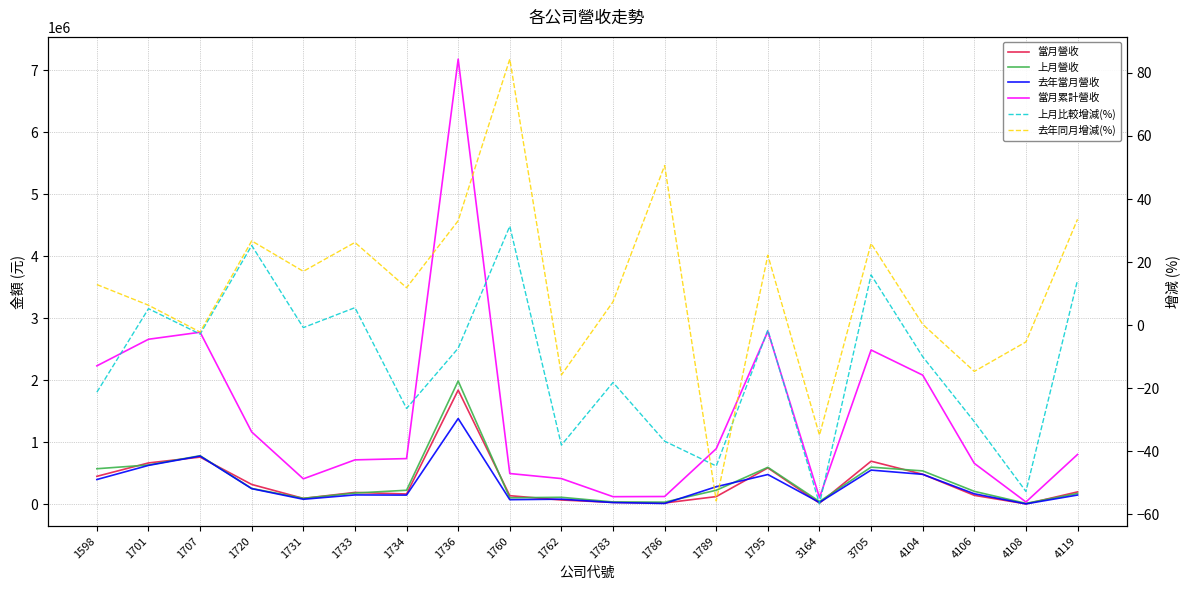

List the series in order of their peak value, lowest first.

上月比較增減(%), 去年同月增減(%), 去年當月營收, 當月營收, 上月營收, 當月累計營收